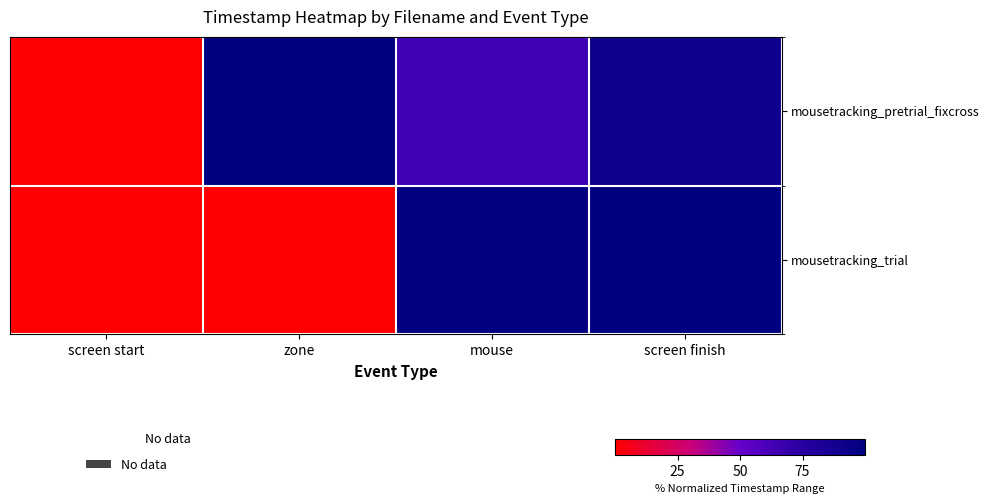

At how many categories does at least one series exceed 0?

3